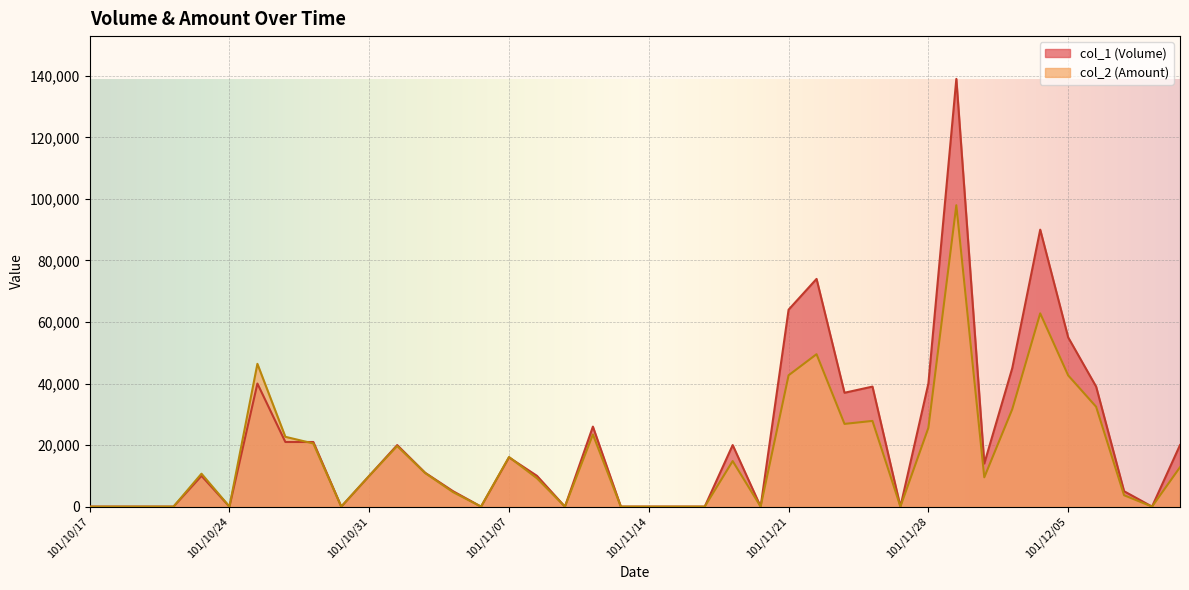

What are all the series names shown in the legend?

col_1 (Volume), col_2 (Amount)